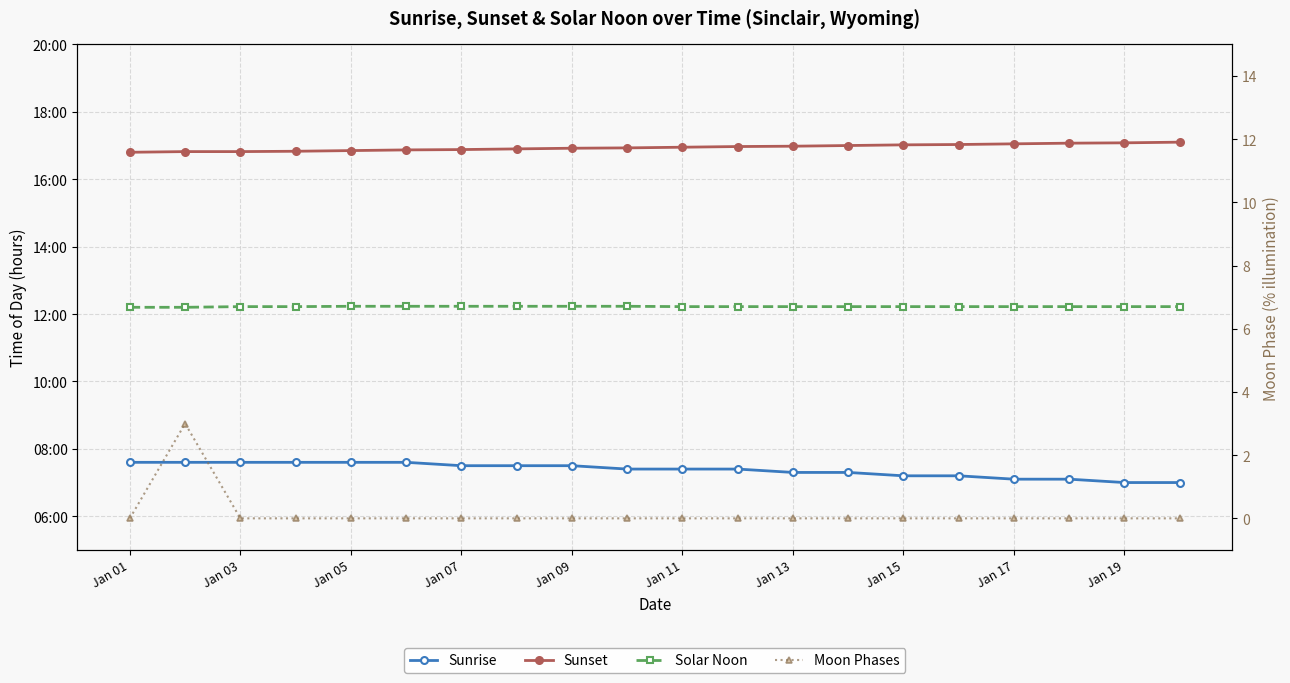

Rank the series by their maximum value, from lowest to highest.

Moon Phases, Sunrise, Solar Noon, Sunset